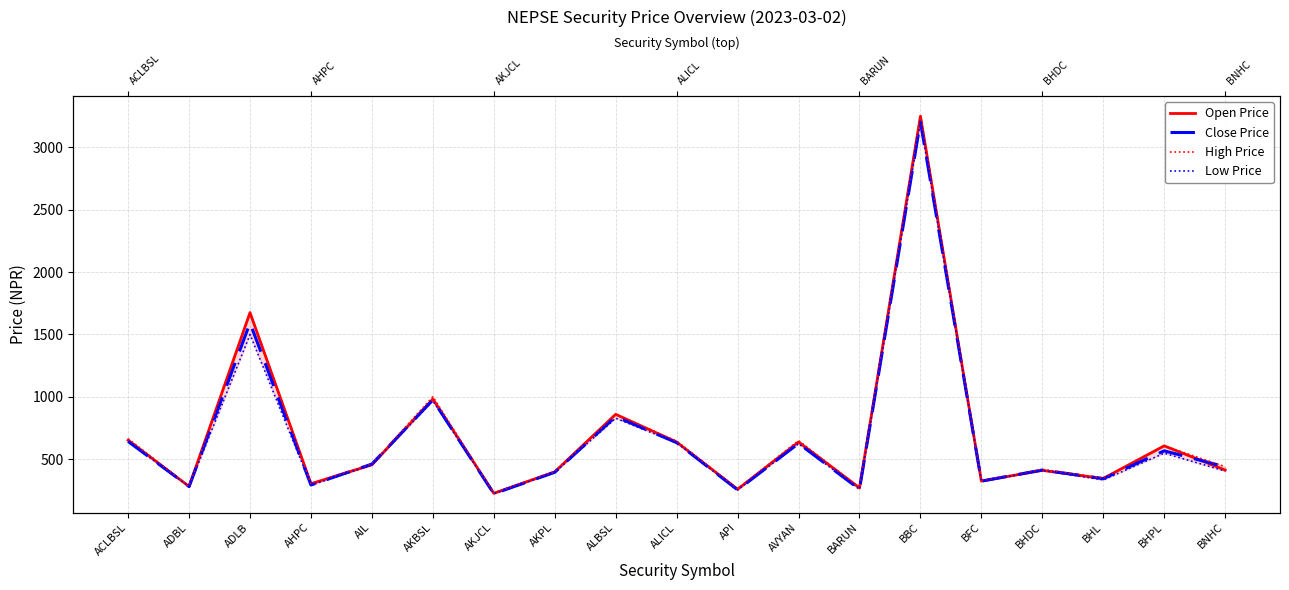

True or false: High Price and Open Price intersect in this chart.

False